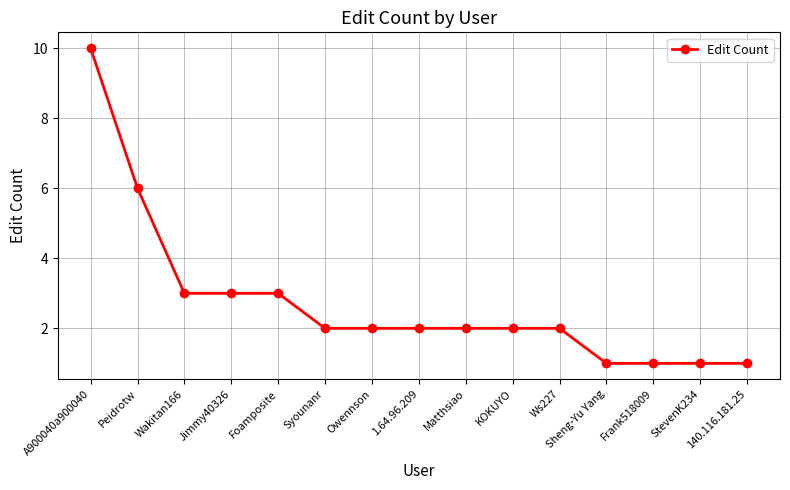

What position from the right is Frank518009?

3